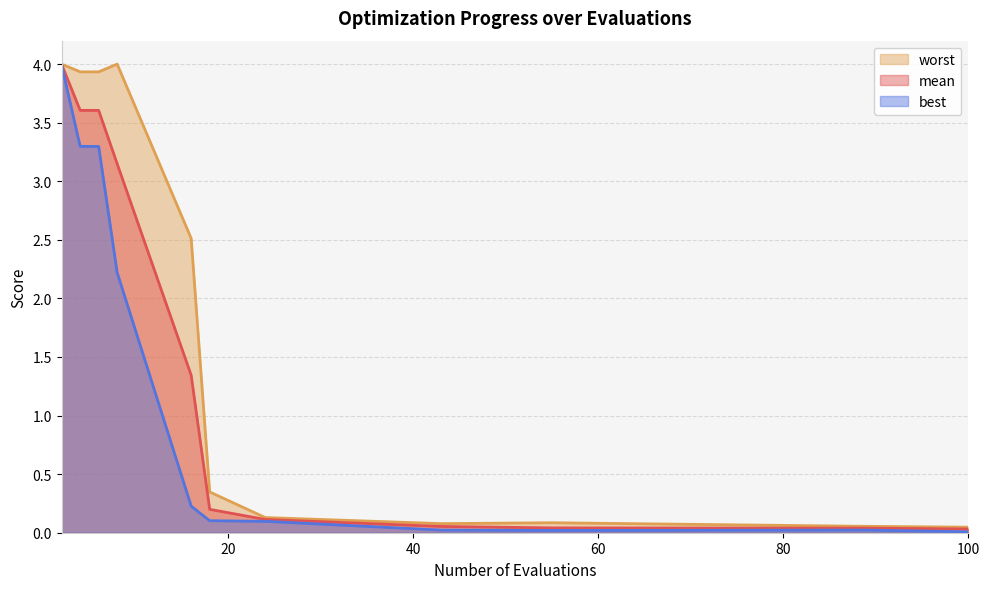

True or false: best and worst intersect in this chart.

False